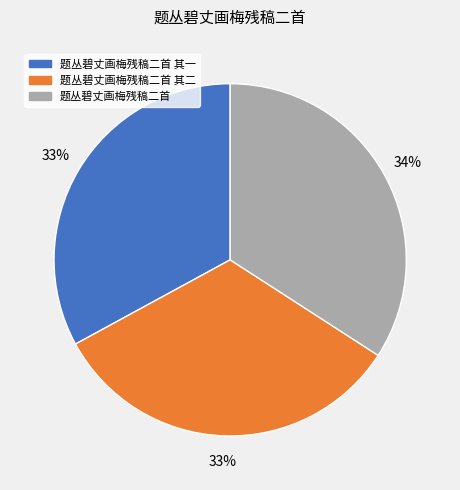

To the nearest percent, what portion does 题丛碧丈画梅残稿二首 represent?

34%